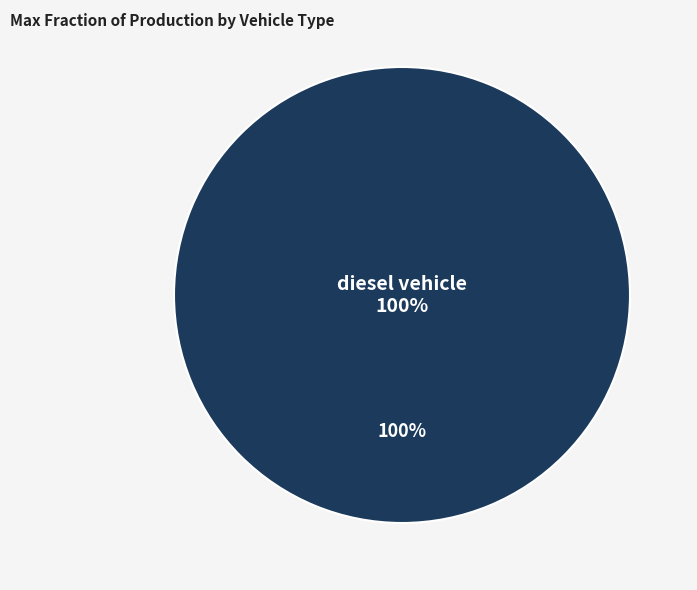

What percentage is the diesel vehicle slice, to the nearest percent?

100%